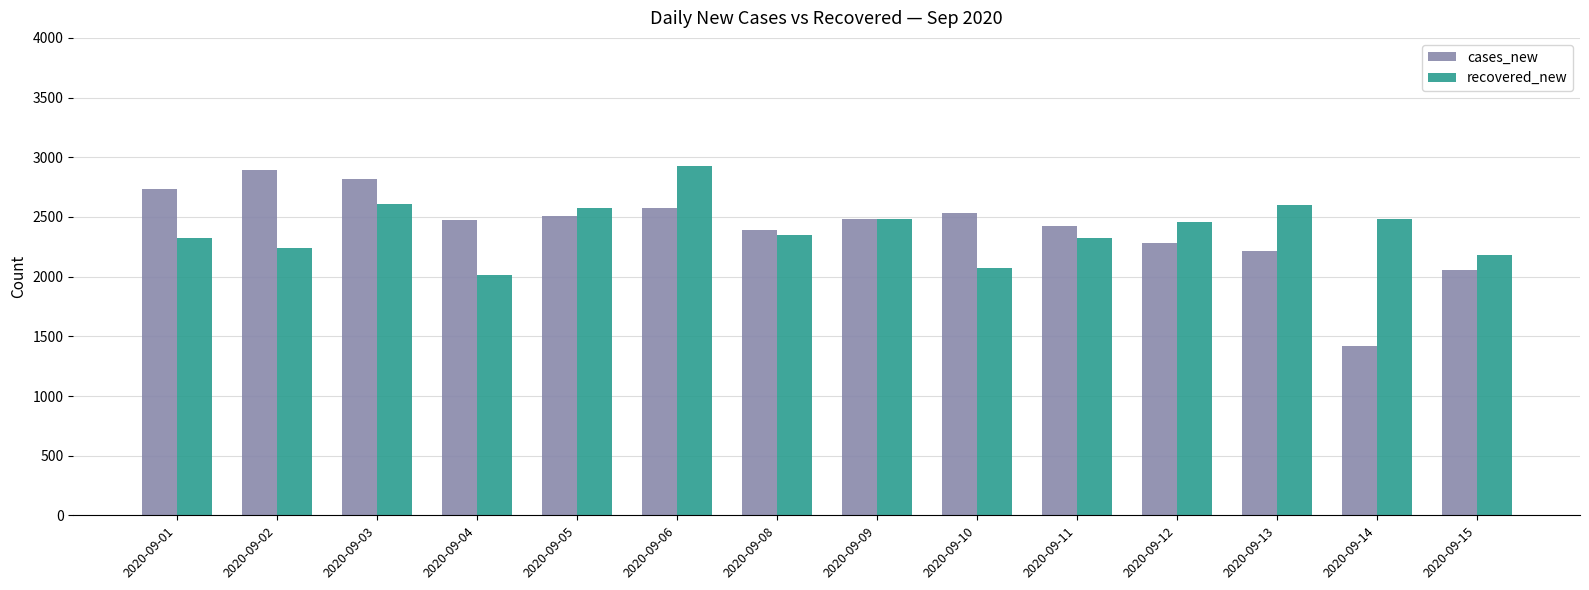

What are all the series names shown in the legend?

cases_new, recovered_new